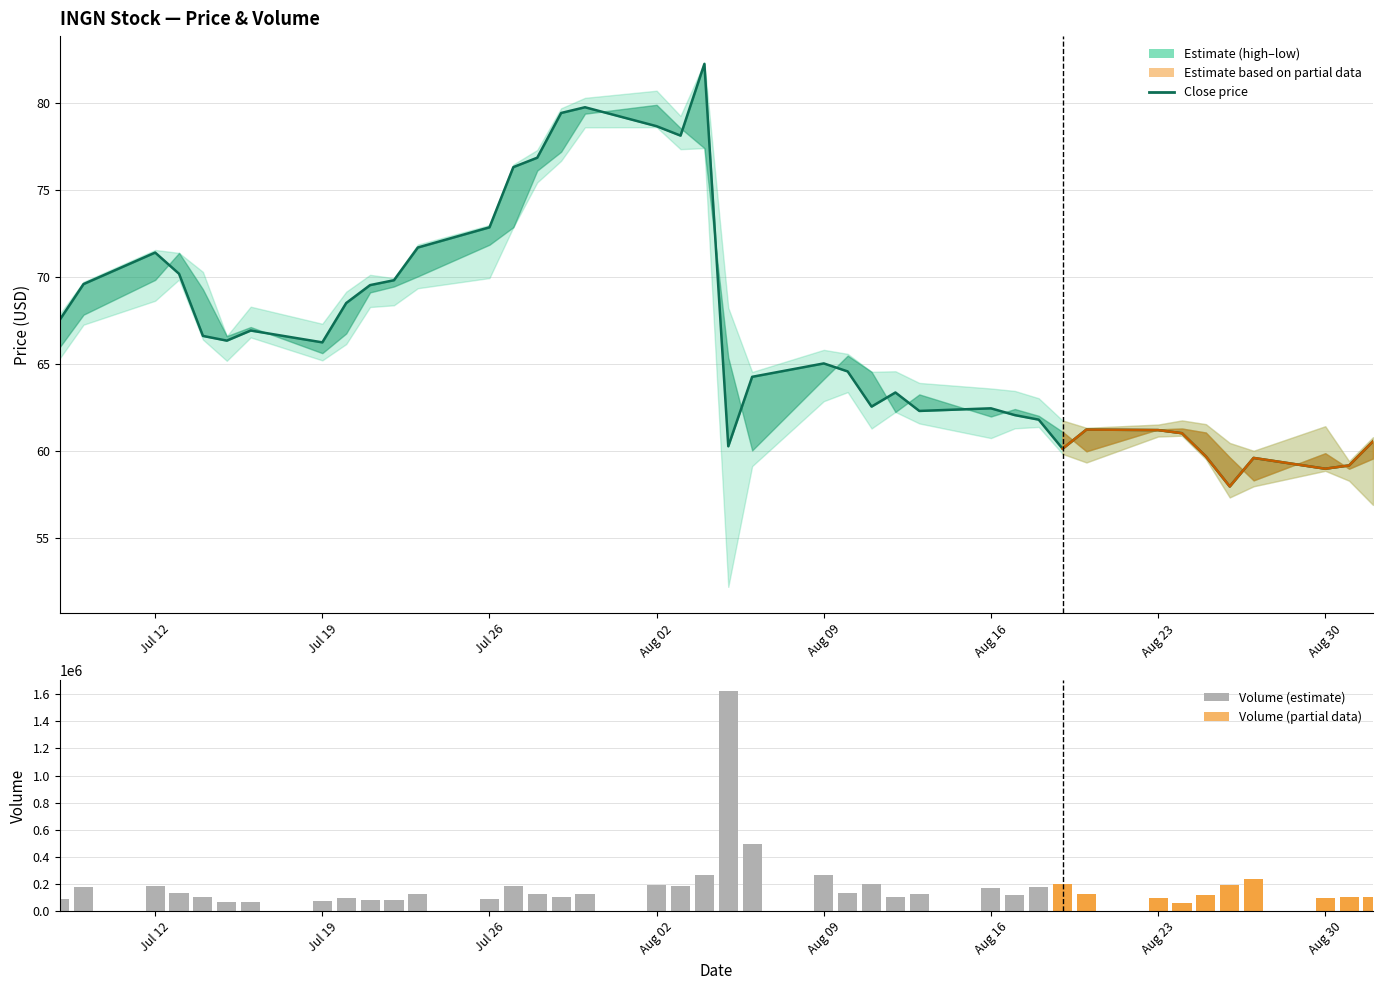

What is the total value across all series at Aug 16?

172032.5